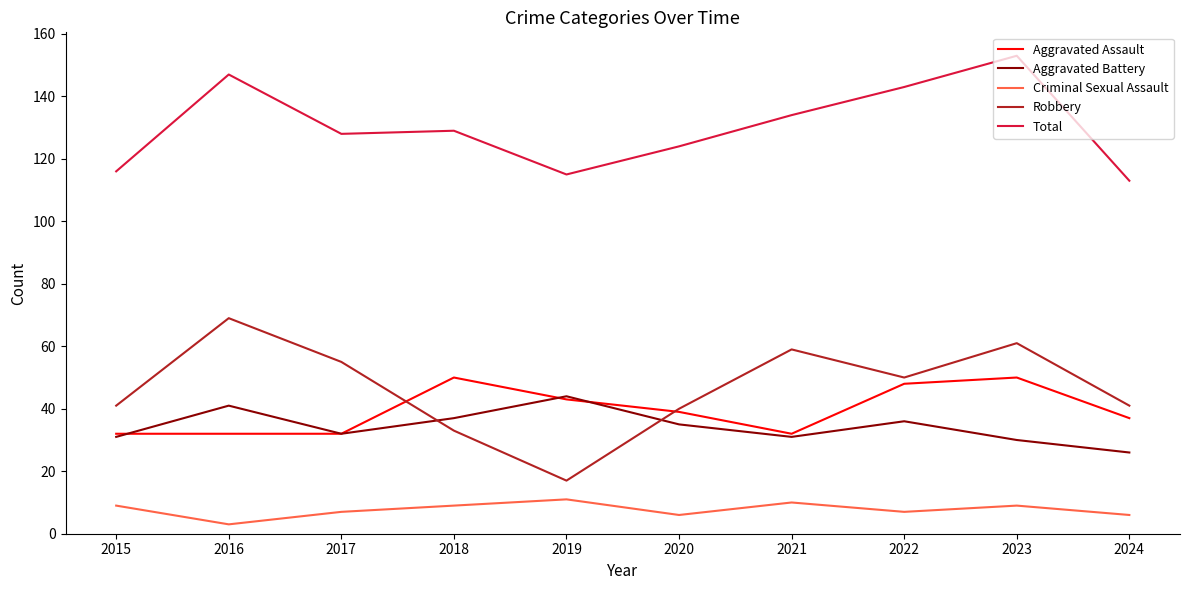

Between 2018 and 2022, which series saw the biggest shift?

Robbery